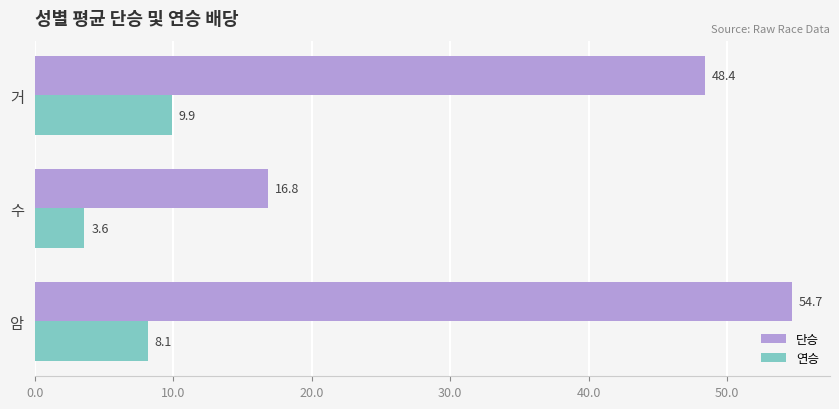

True or false: 단승 has a value of 16.8 at 수.

True